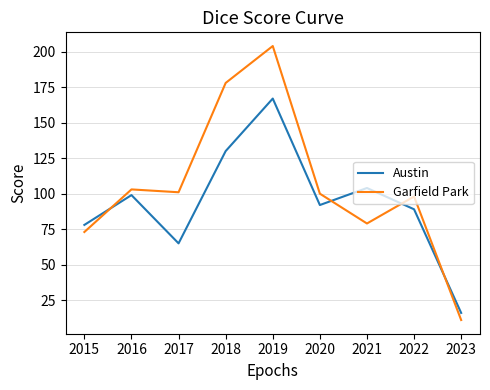

What is the difference between the Austin values at 2023 and 2016?

83